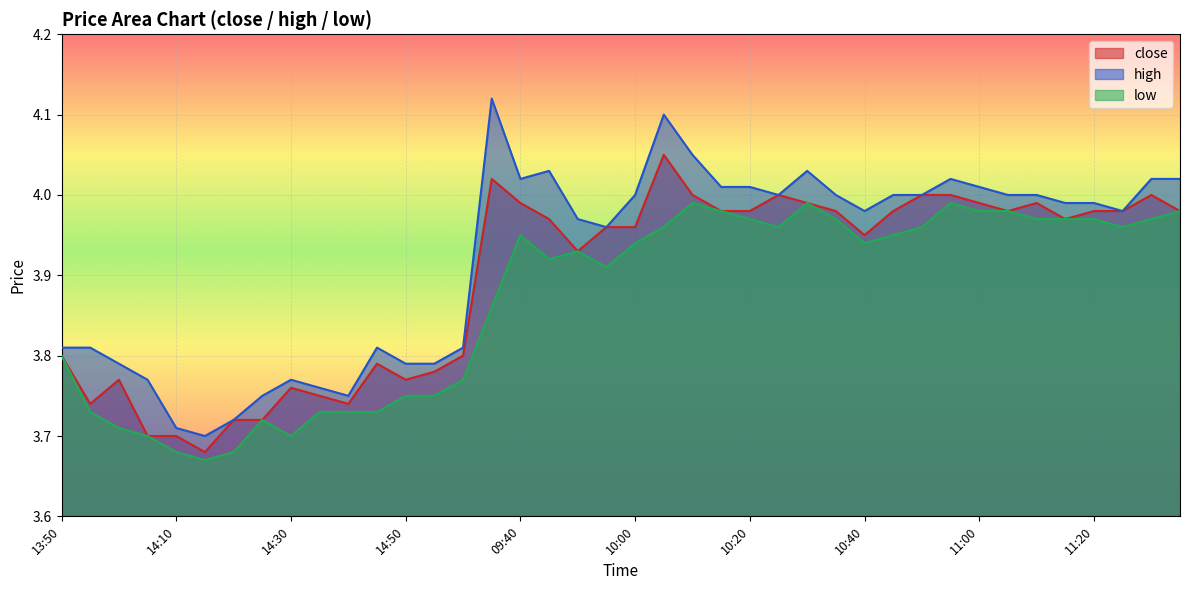

True or false: low and close intersect in this chart.

False